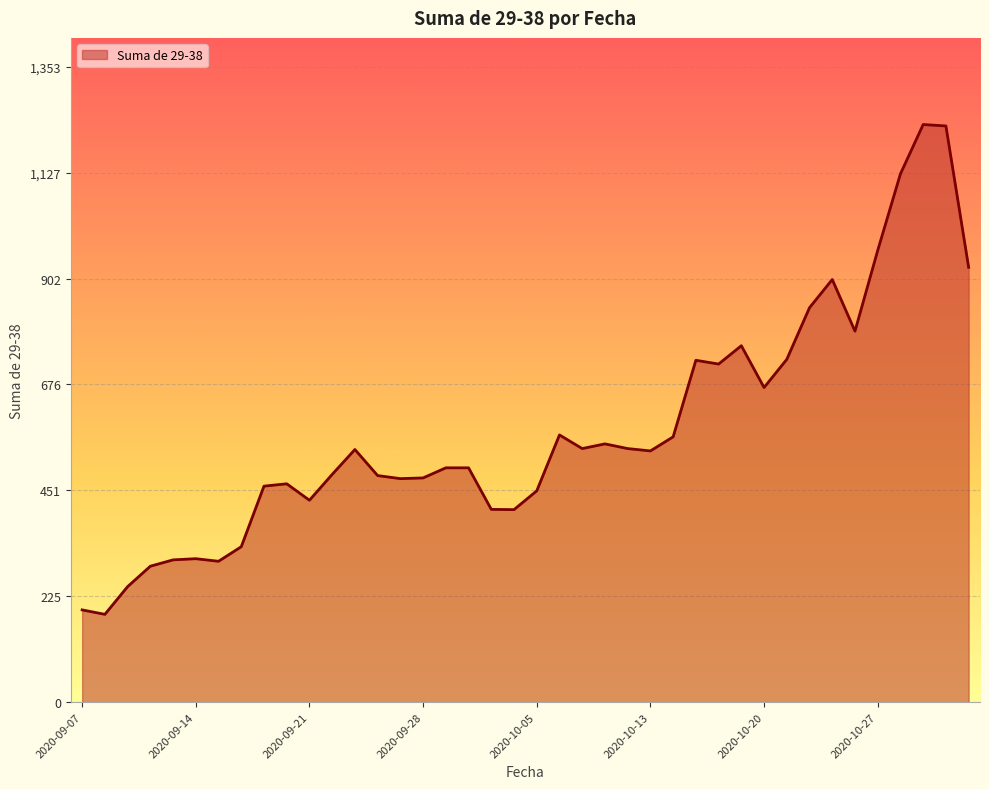

What is the maximum value shown in the chart?

1230.0